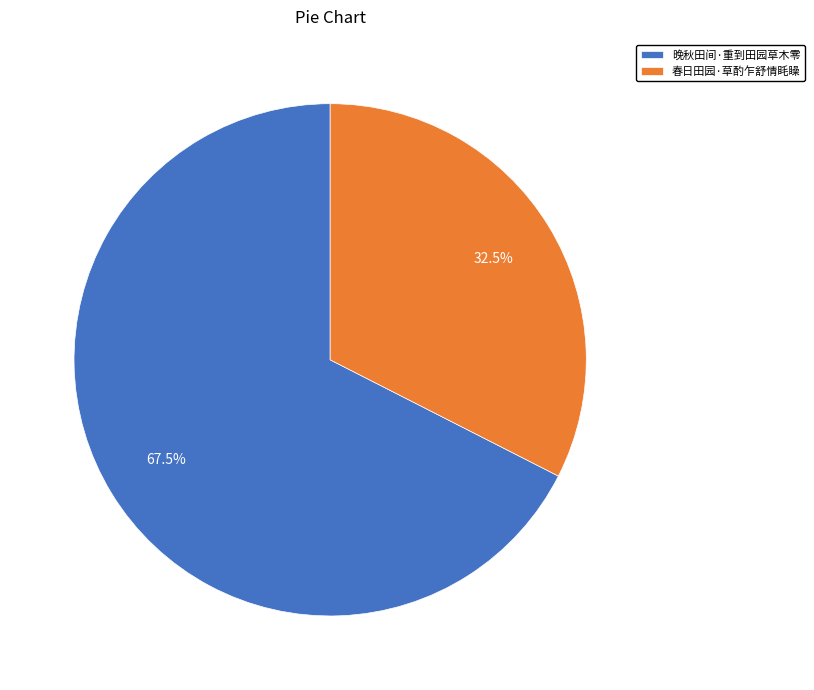

Which slice is the largest?

晚秋田间·重到田园草木零